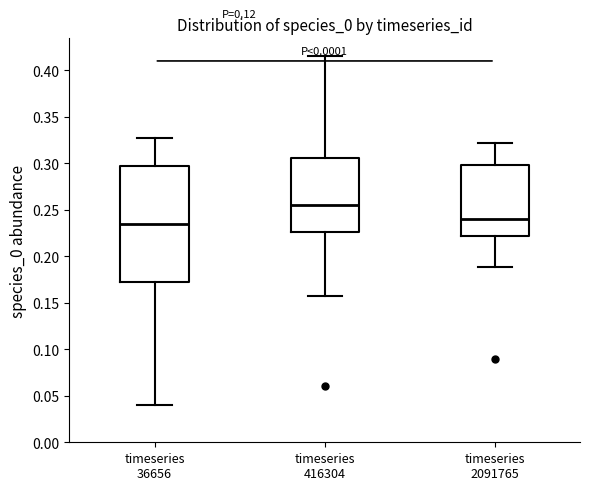

Where does the median line of the box for timeseries 2091765 sit on the y-axis? The values are not printed on the chart, so give them approximately, as read against the axis.

0.240